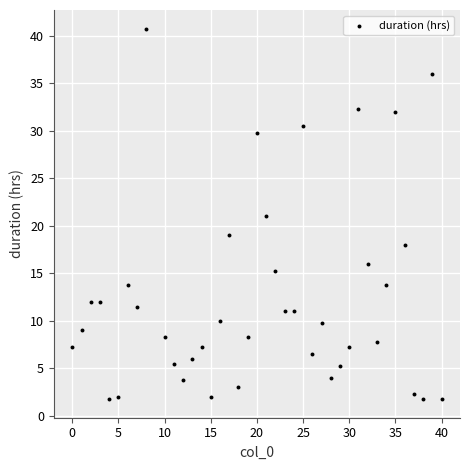

What is the range of Y values (max minus min)?

39.0